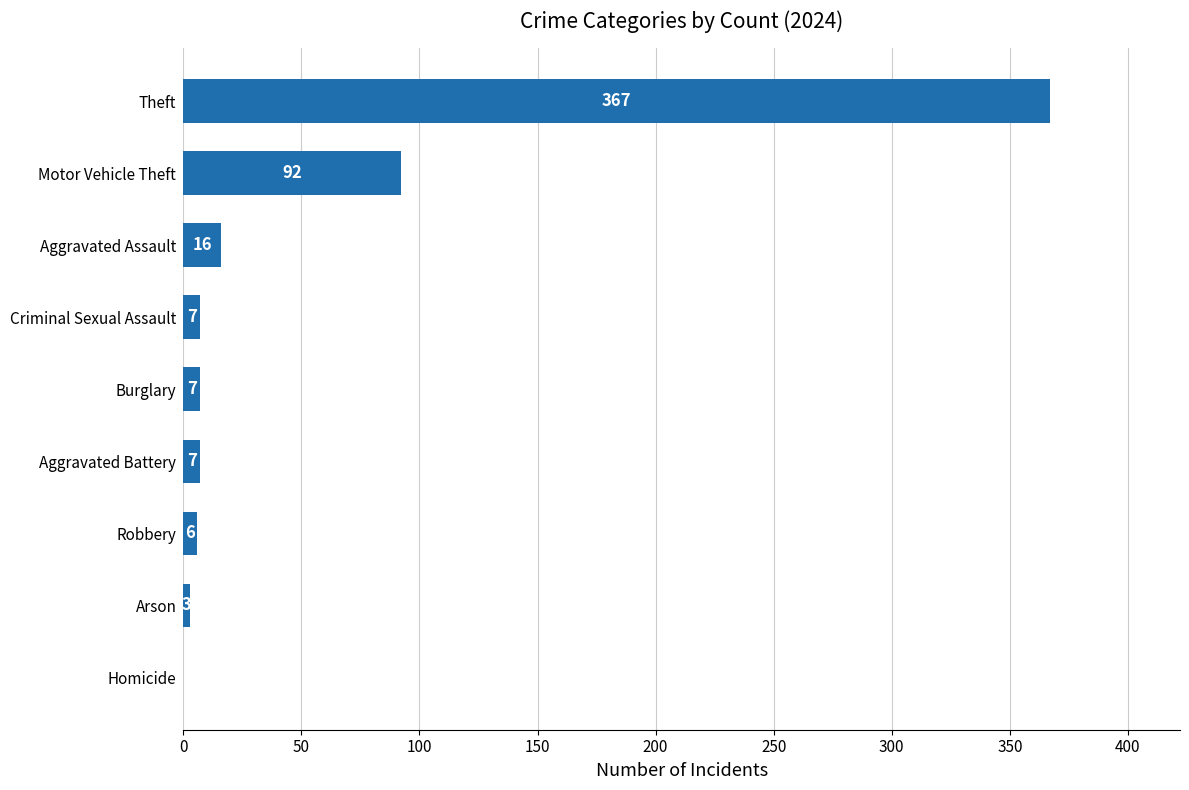

What is the sum of the values at Homicide and Arson?

3